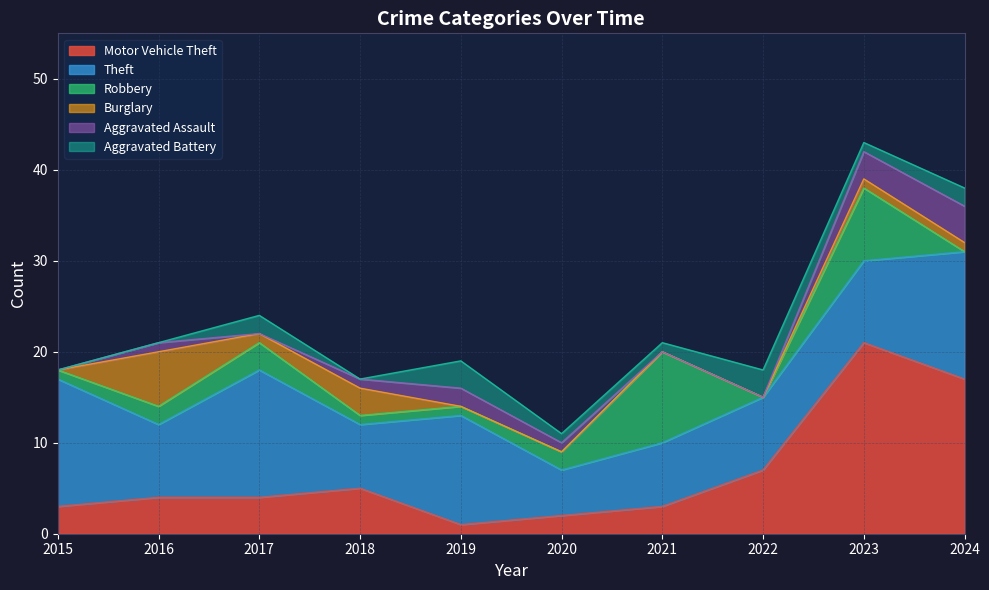

What is the difference between the maximum and minimum values in the Aggravated Assault series?

4